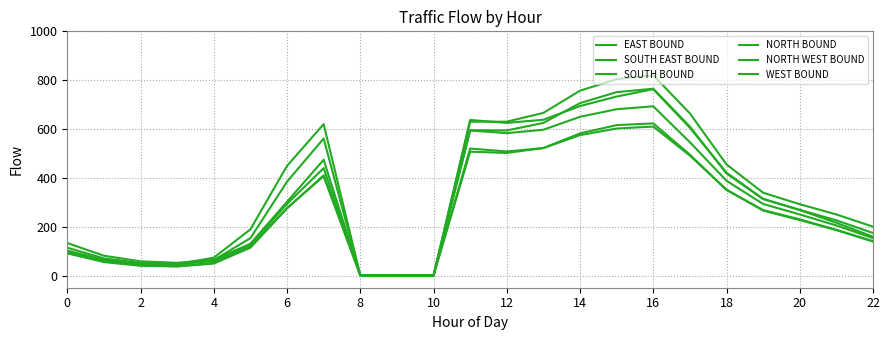

Is this an area chart (filled region under the line)?

No